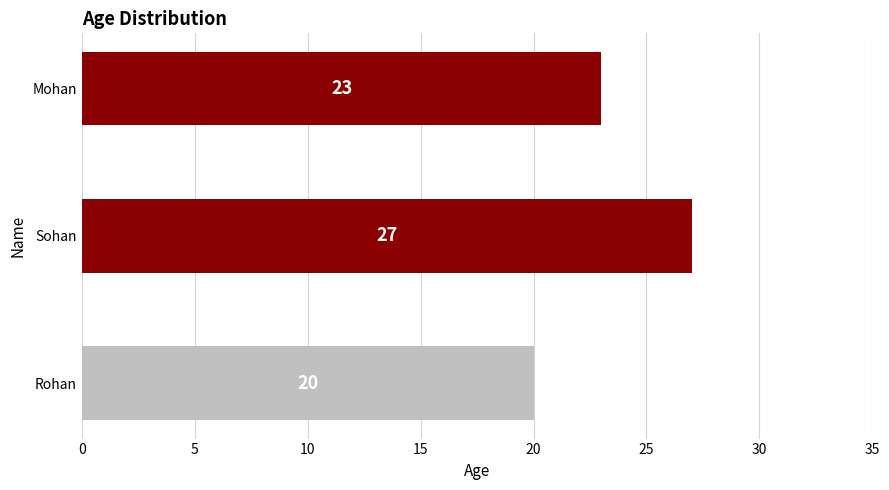

True or false: the data shows 30 at Mohan.

False